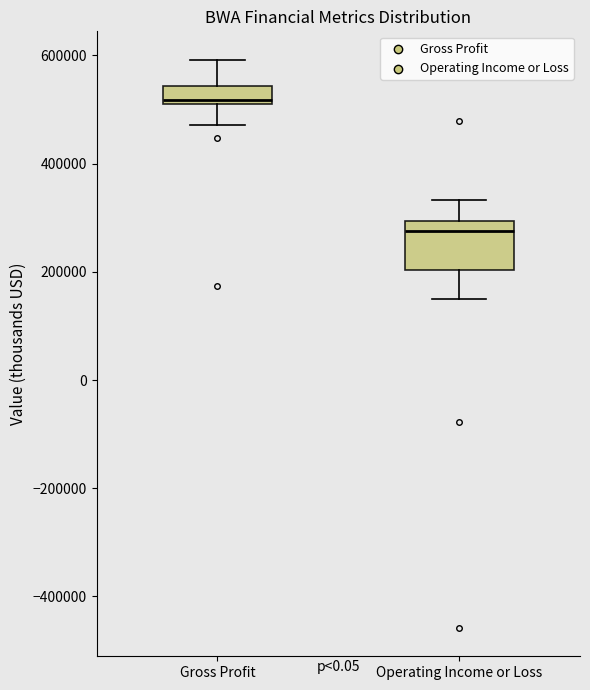

Reading left to right, read every box against the y-axis: the position of its median line, the range the box covers, and the ends of its whiskers. The values are not printed on the chart, so give them approximately, as read against the axis.

Gross Profit: median 520000 (just above the box's lower edge), box 520000 to 540000, whiskers 480000 to 600000
Operating Income or Loss: median 280000, box 200000 to 300000, whiskers 160000 to 340000